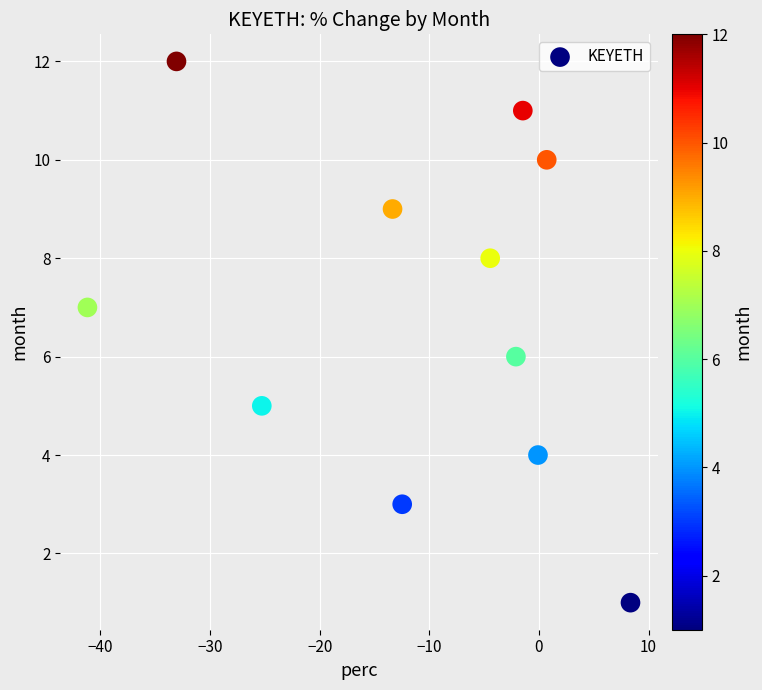

What is the range of Y values (max minus min)?

11